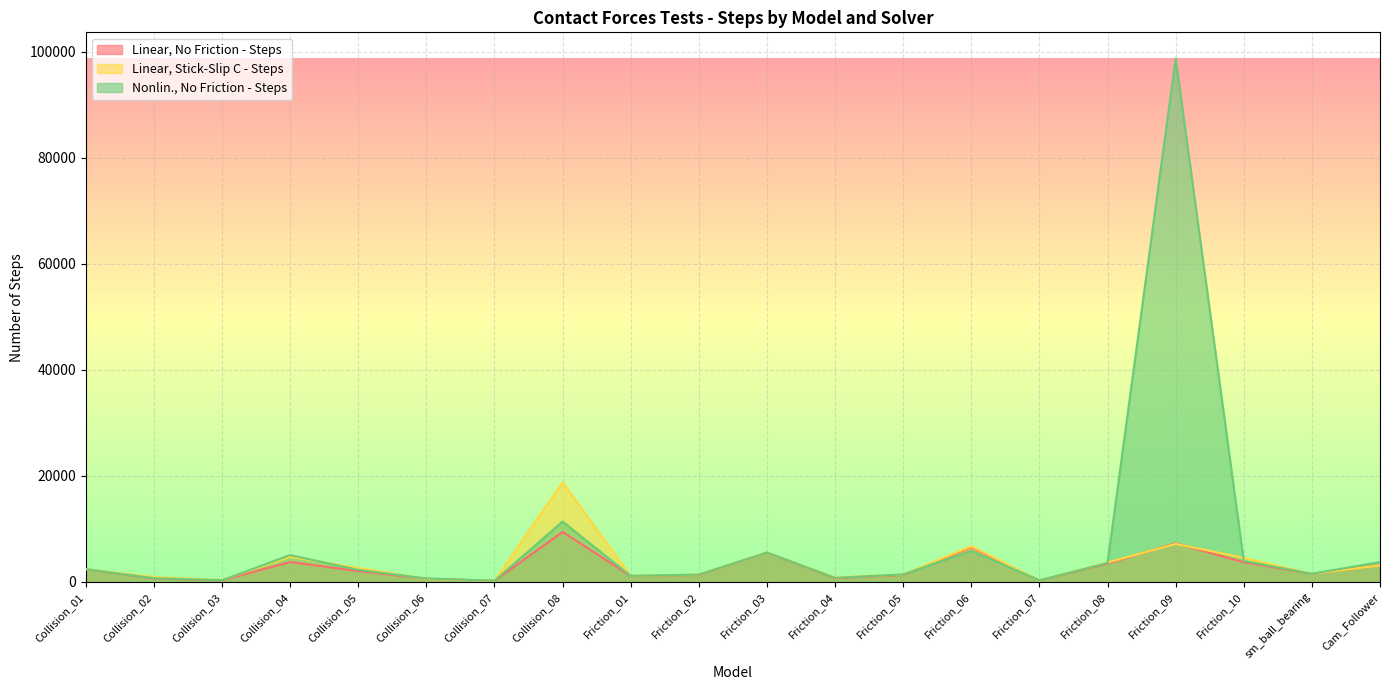

Reading left to right, what are all the values shown in this chart?

Linear, No Friction - Steps: 2401	669	298	3765	2052	604	210	9430	1137	1313	5535	721	1326	6557	290	3473	7298	3713	1540	3162
Linear, Stick-Slip C - Steps: 2401	935	366	4749	2639	582	213	18796	1137	1401	5535	858	1402	6736	313	3673	7174	4540	1540	3114
Nonlin., No Friction - Steps: 2401	718	317	5071	2285	665	222	11385	1137	1398	5535	779	1420	5880	313	3576	98695	3980	1540	3753